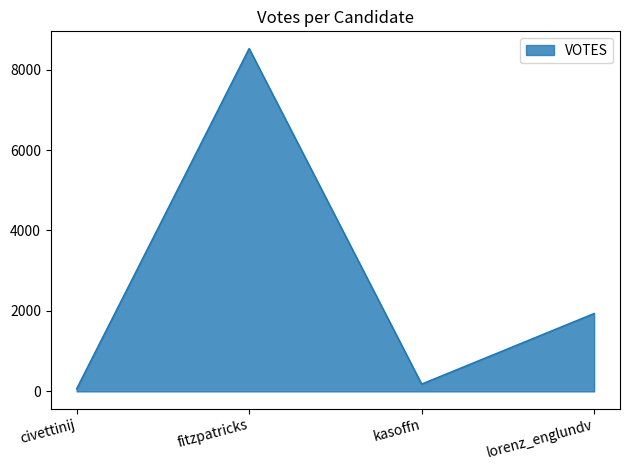

What is the change in value from fitzpatricks to lorenz_englundv?

-6588